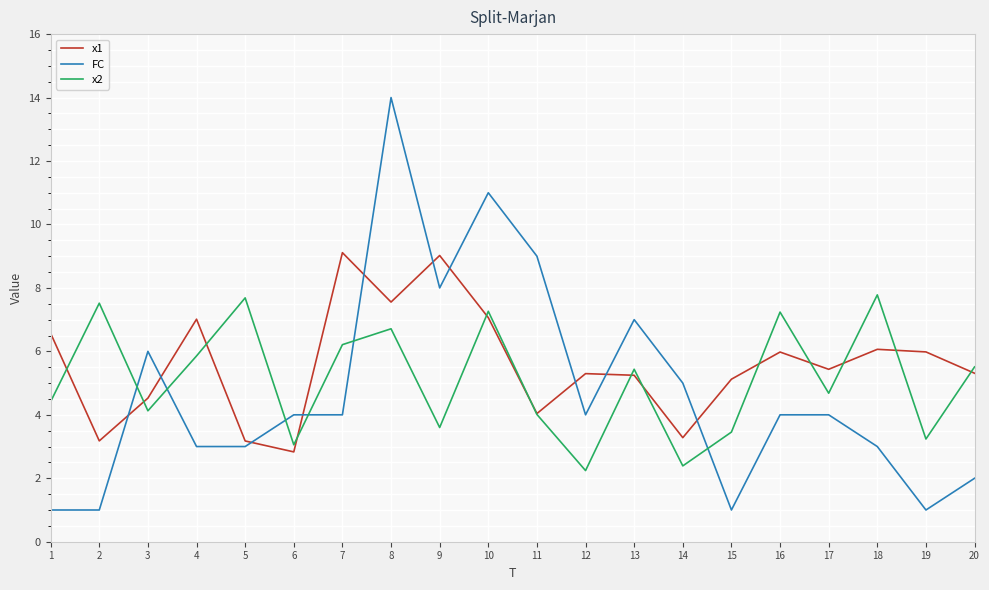

At which label is FC closest to 7?

13